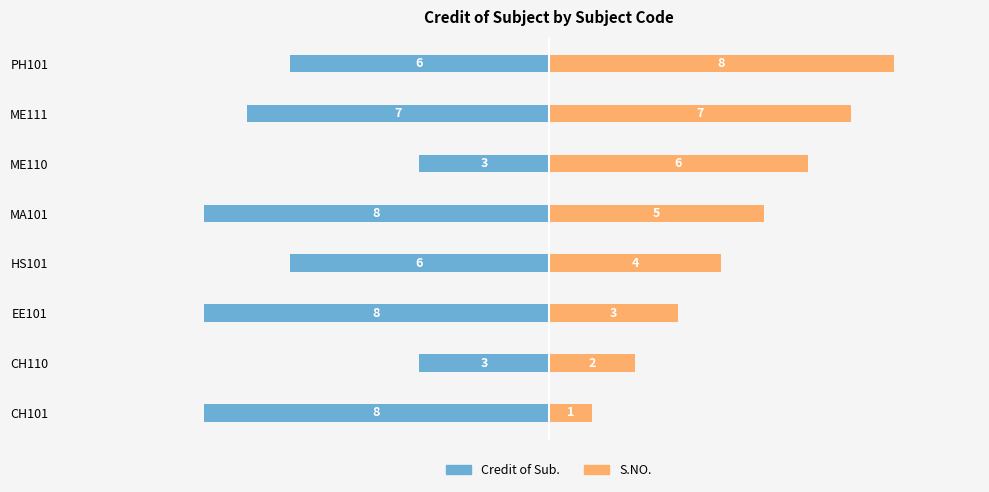

Are the bars grouped side by side (vs. stacked)?

Yes